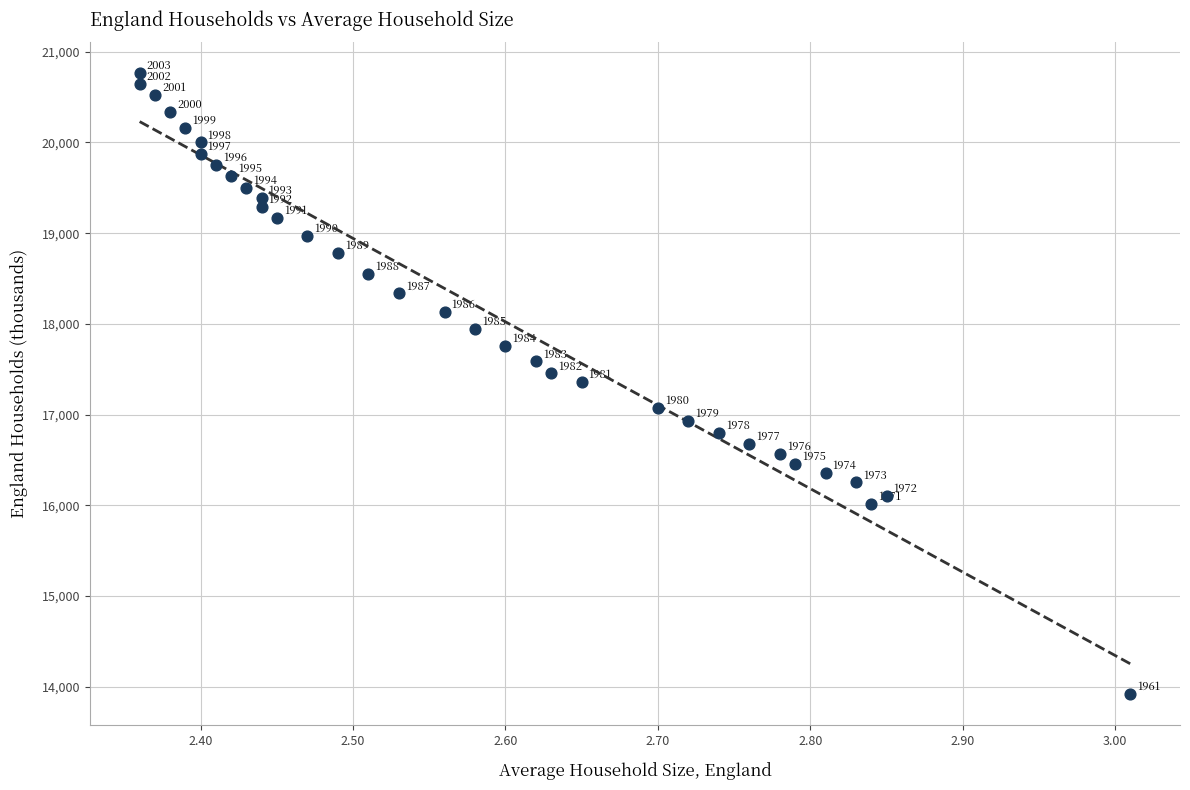

What is the range of Y values (max minus min)?

6847